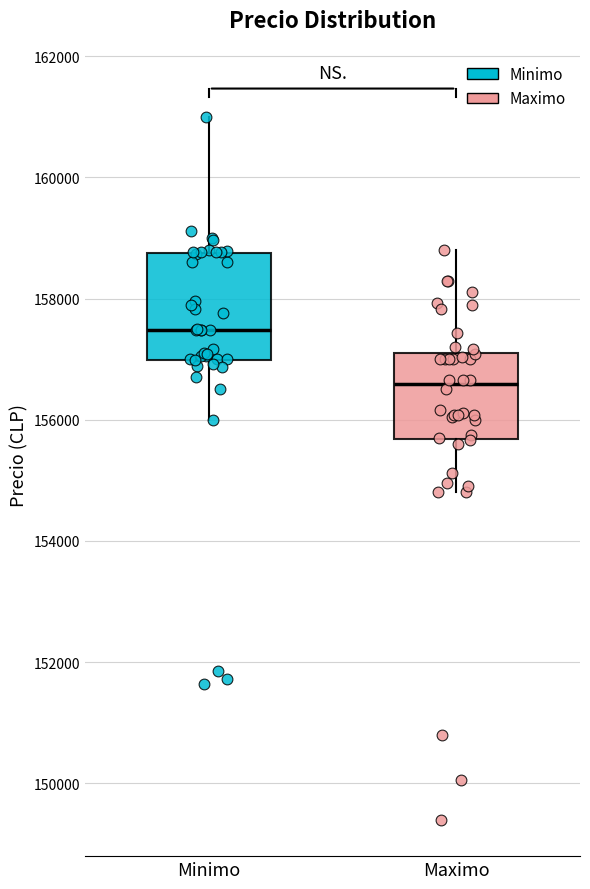

Reading left to right, transcribe this box plot: for each box, give where its median line is, the range the box spans, and where its two whiskers end, as read against the y-axis. The values are not printed on the chart, so give them approximately, as read against the axis.

Minimo: median 157400, box 157000 to 158800, whiskers 156000 to 161000
Maximo: median 156600, box 155600 to 157200, whiskers 154800 to 158800